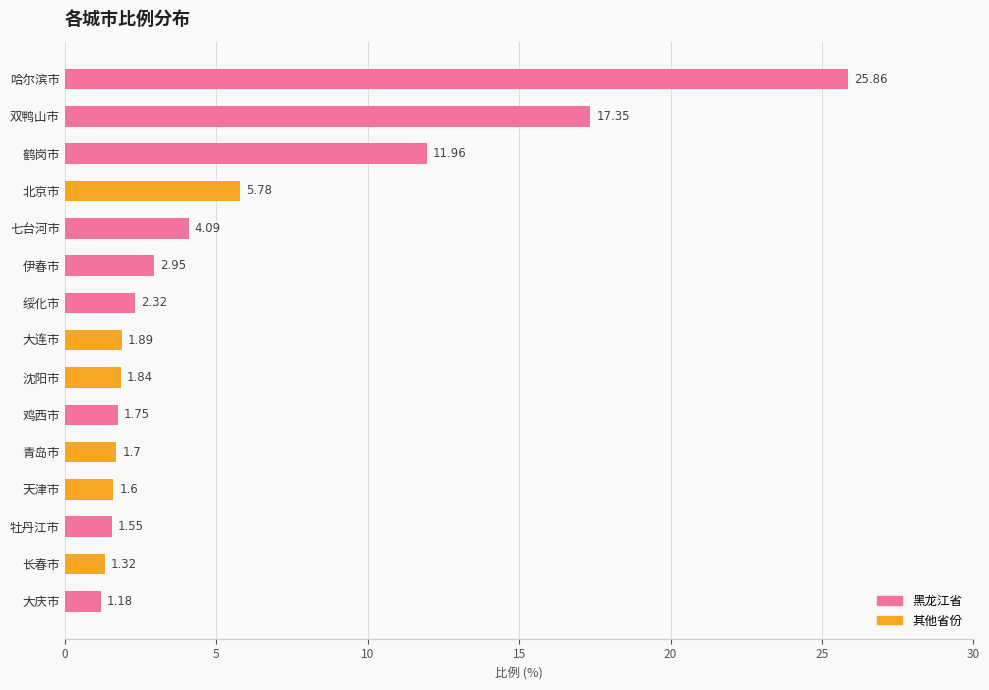

What is the ratio of the value at 鹤岗市 to the value at 牡丹江市?

7.7